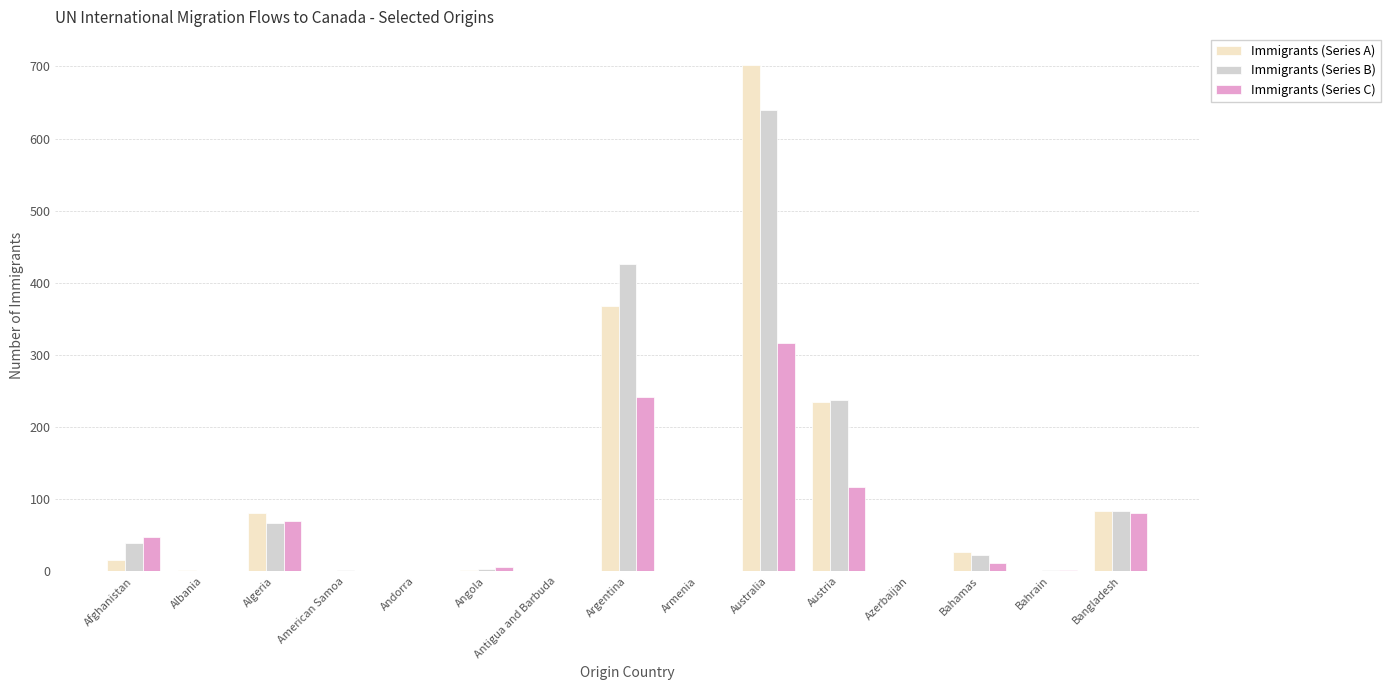

Between Angola and Austria, which series saw the biggest shift?

Immigrants (Series B)